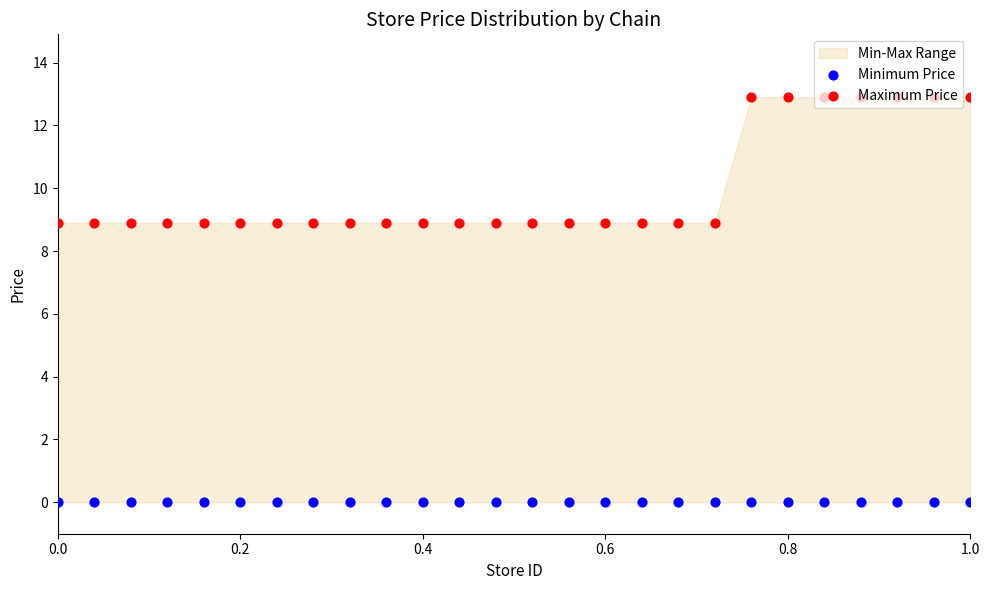

Which series has the largest total across all categories?

Maximum Price